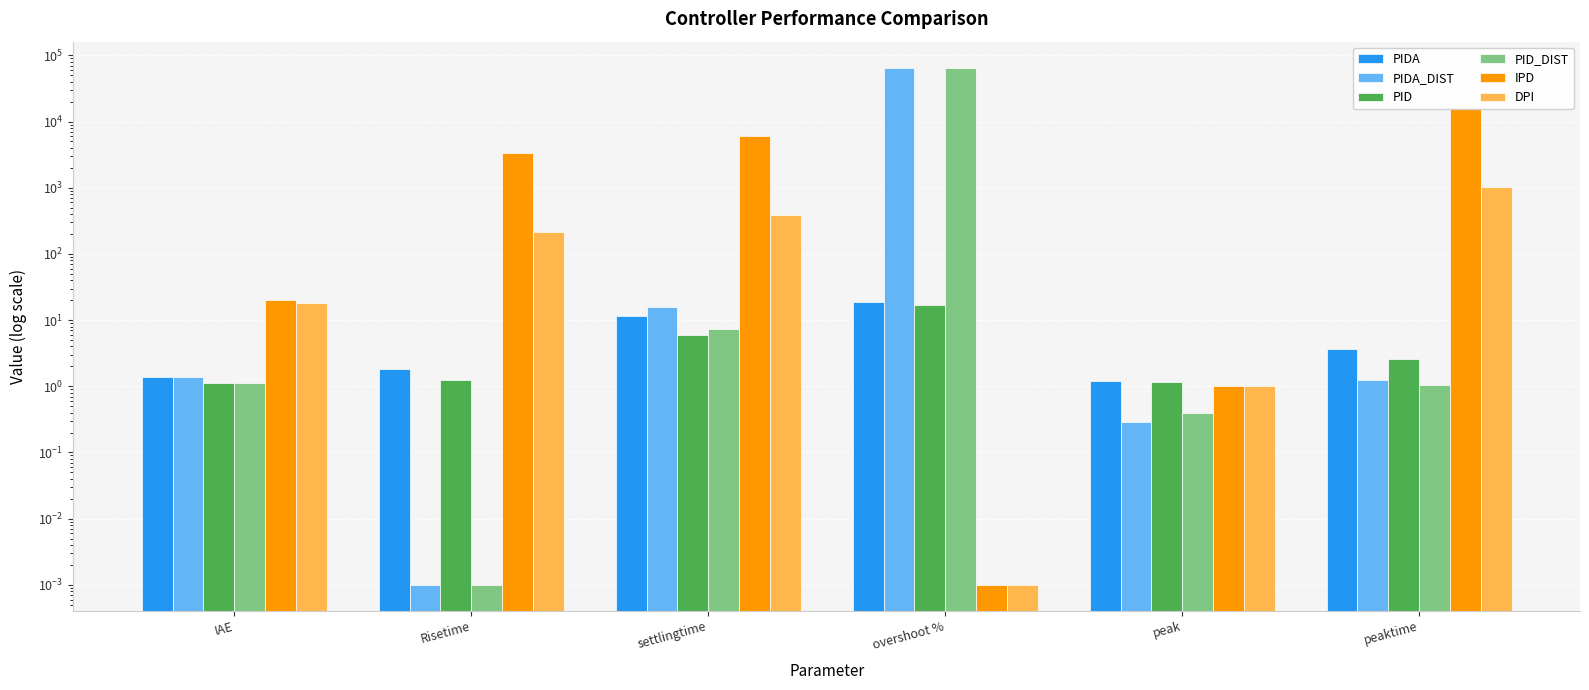

How many groups of bars are there?

6